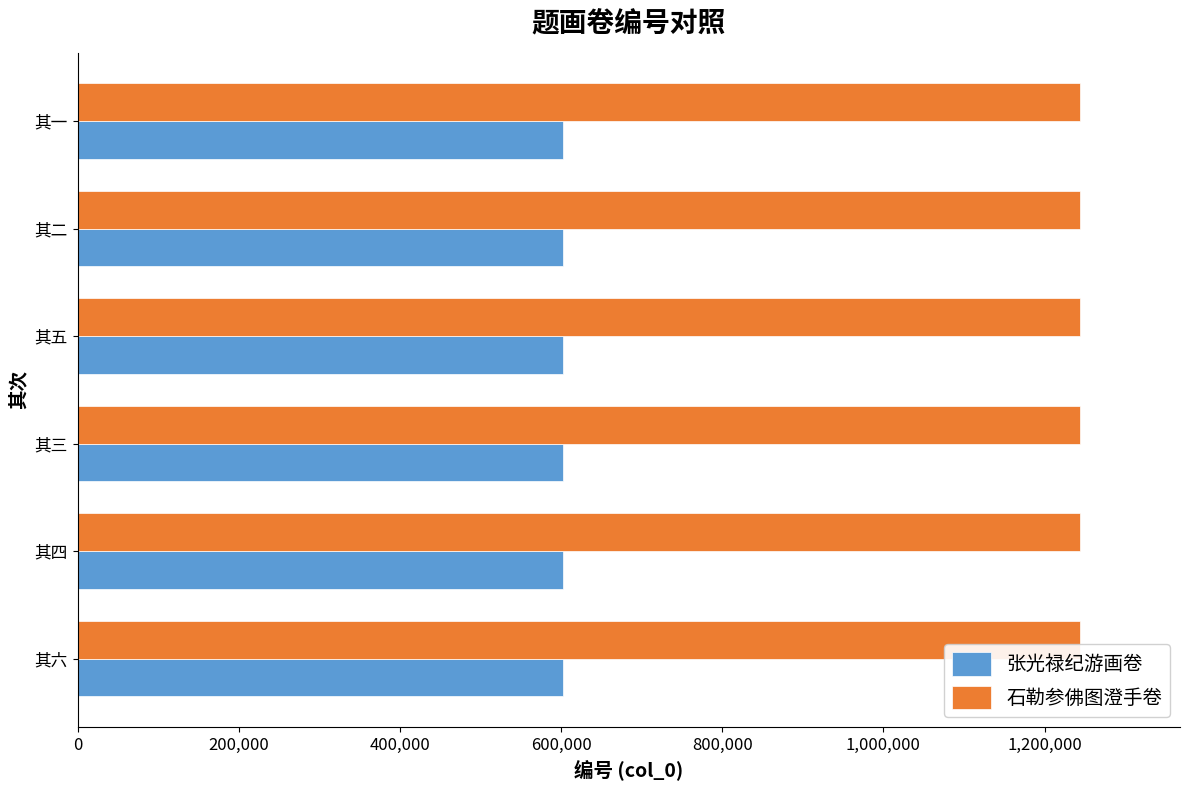

How many data points in 张光禄纪游画卷 are less than 602904?

3